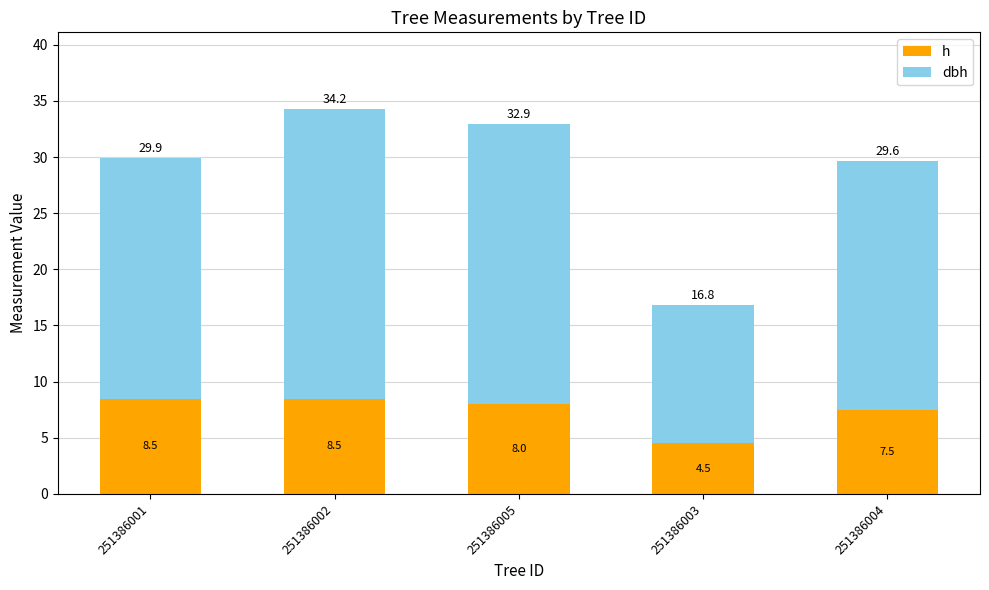

What is the label of the 5th bar from the left?

251386004